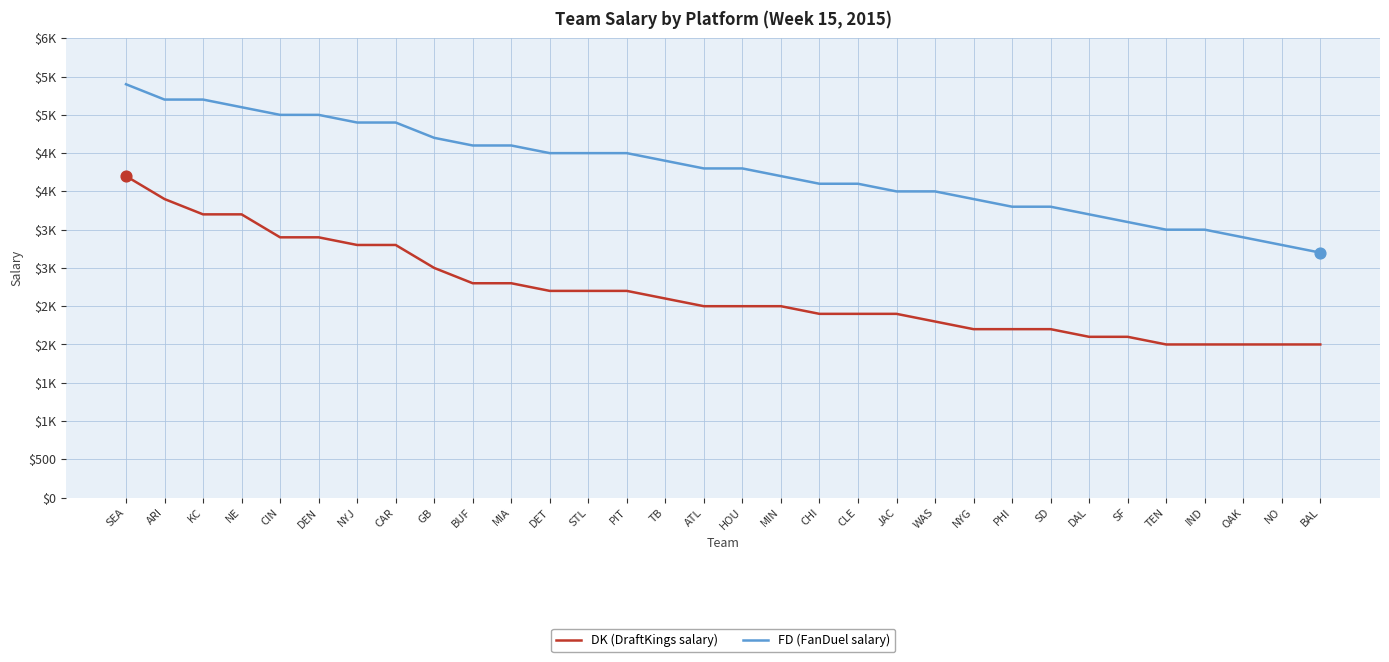

At which category is the sum across all series the highest?

SEA